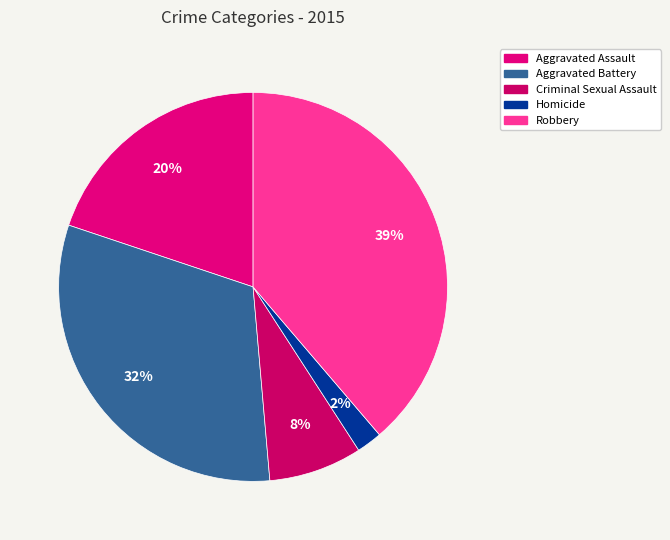

How many slices are in this pie chart?

5